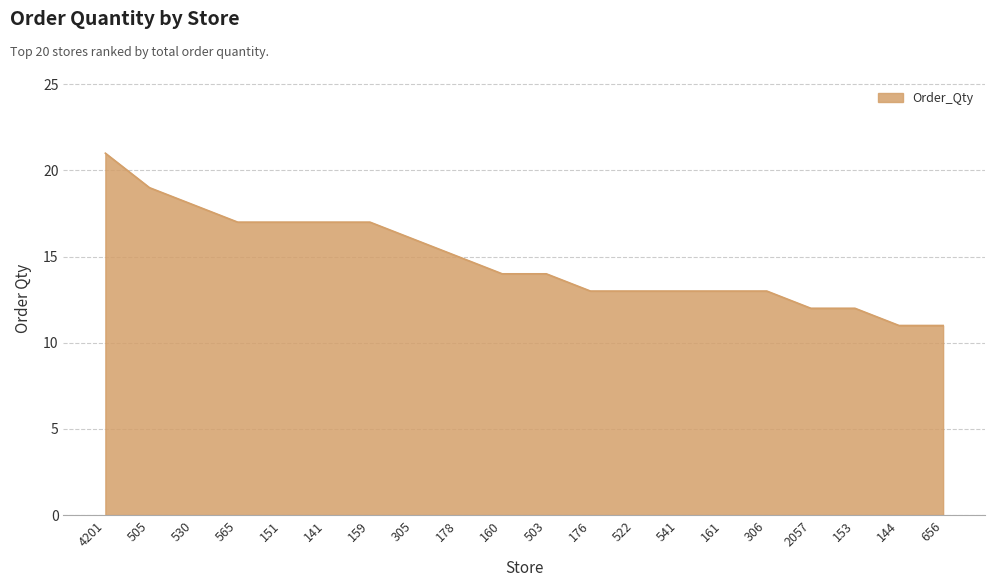

What is the difference between the values at 160 and 4201?

7